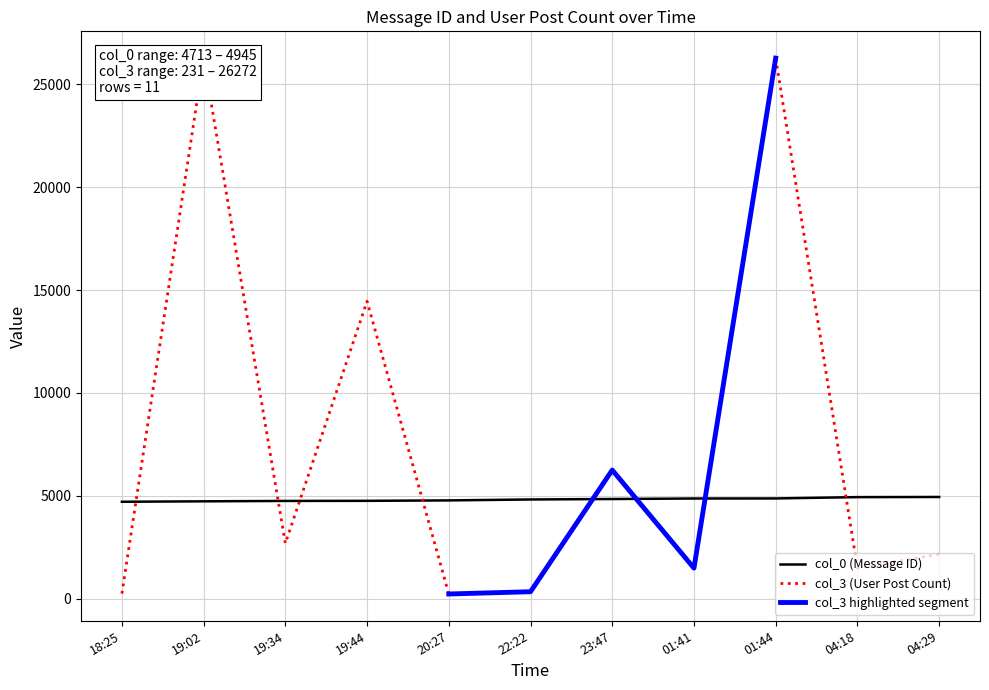

The value of col_0 (Message ID) at 19:02 is 4734. True or false?

True